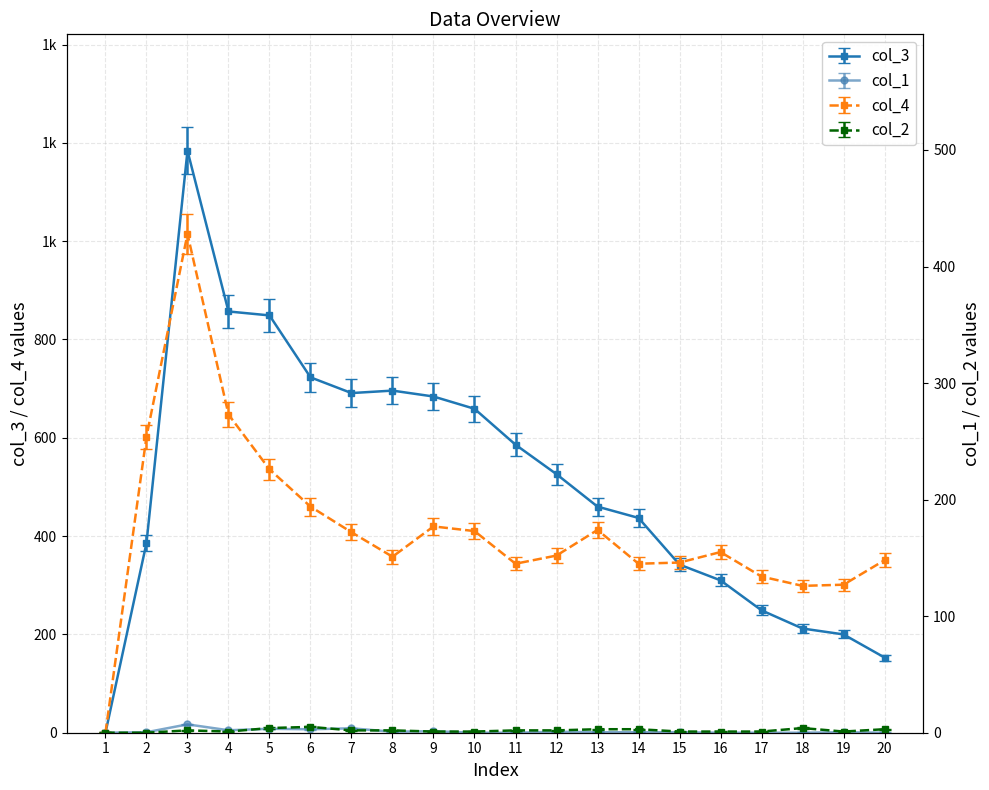

True or false: col_3 and col_2 cross at least once.

False